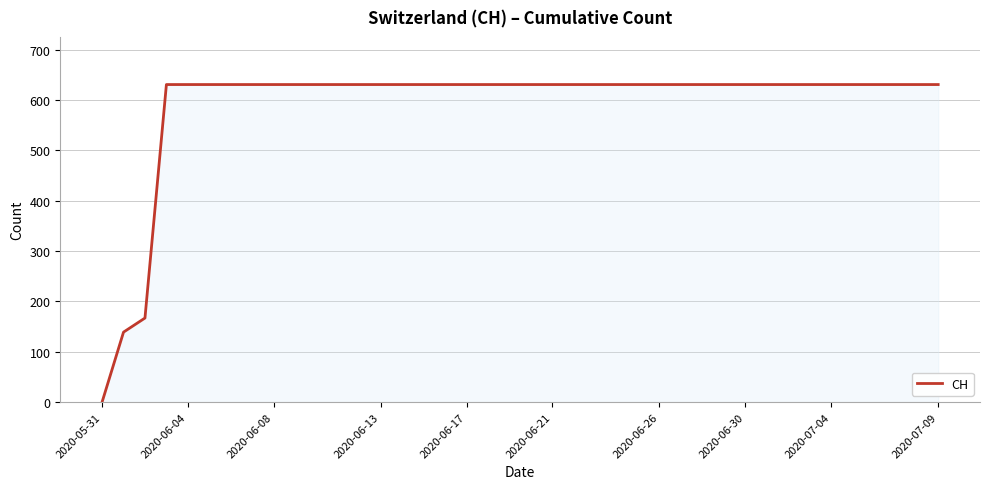

What is the difference between the maximum and minimum values?

631